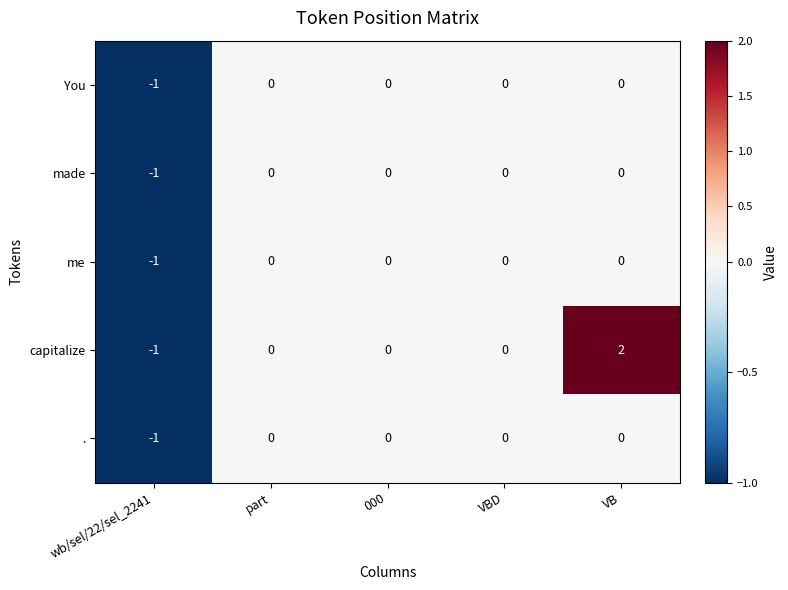

At how many categories does at least one series exceed 1?

1